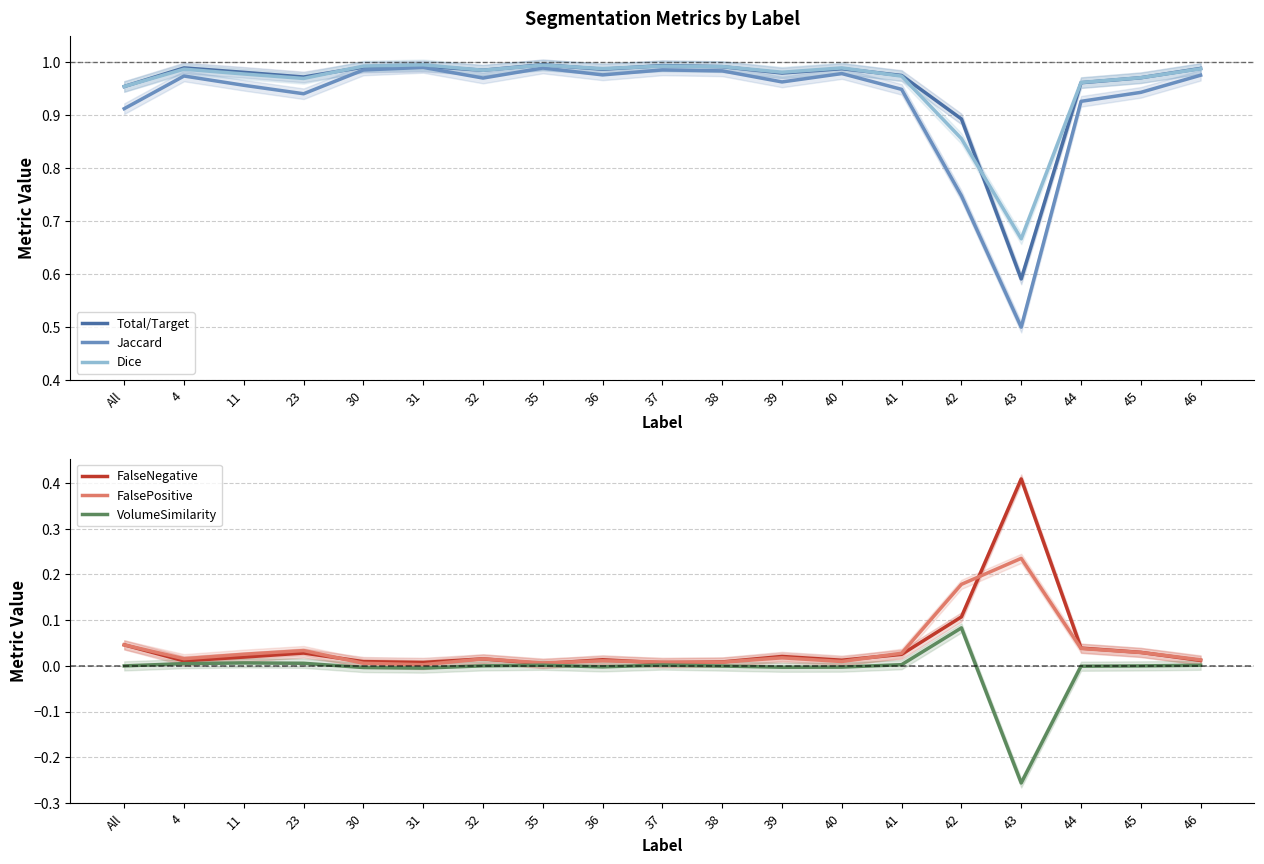

Which series has the largest total across all categories?

Dice